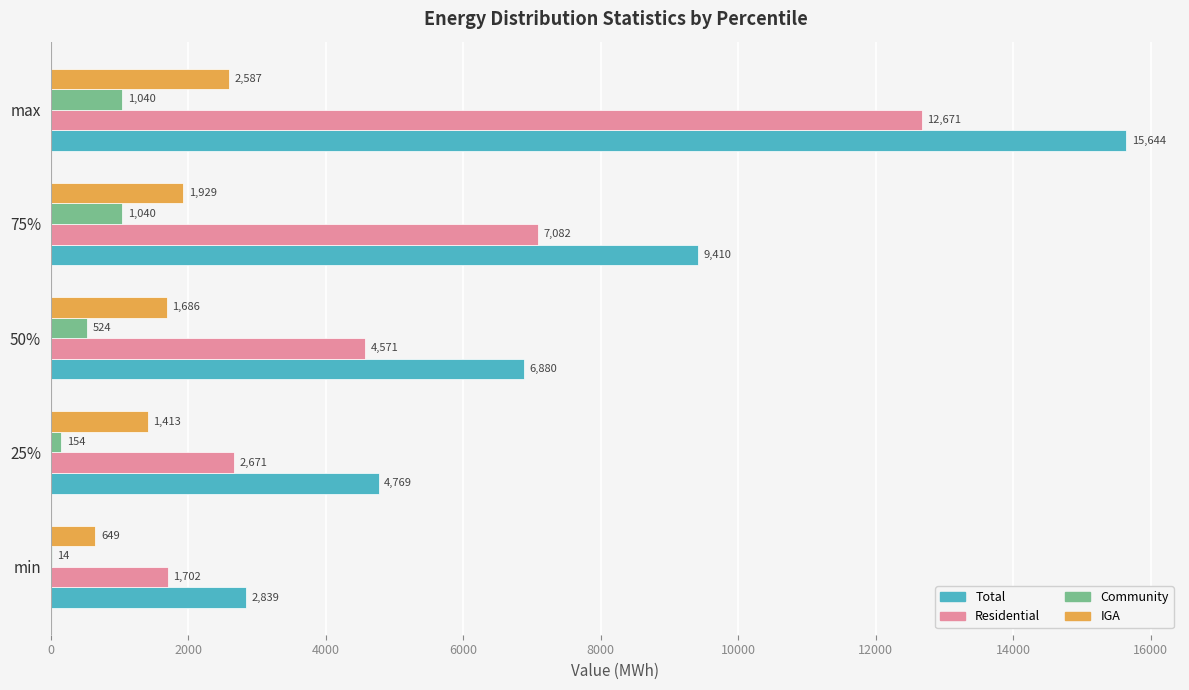

What is the approximate value of Community at min?

14.0